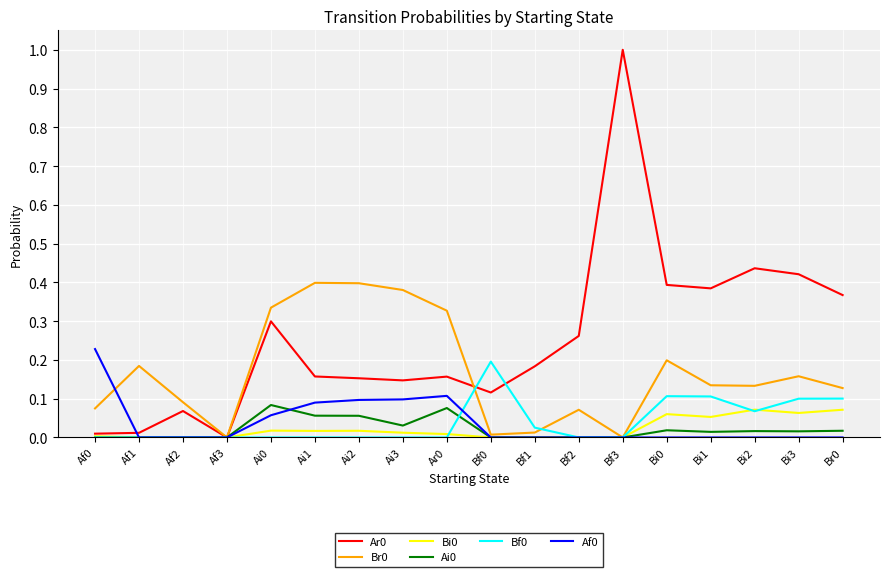

Which category has the highest value across all series?

Bf3